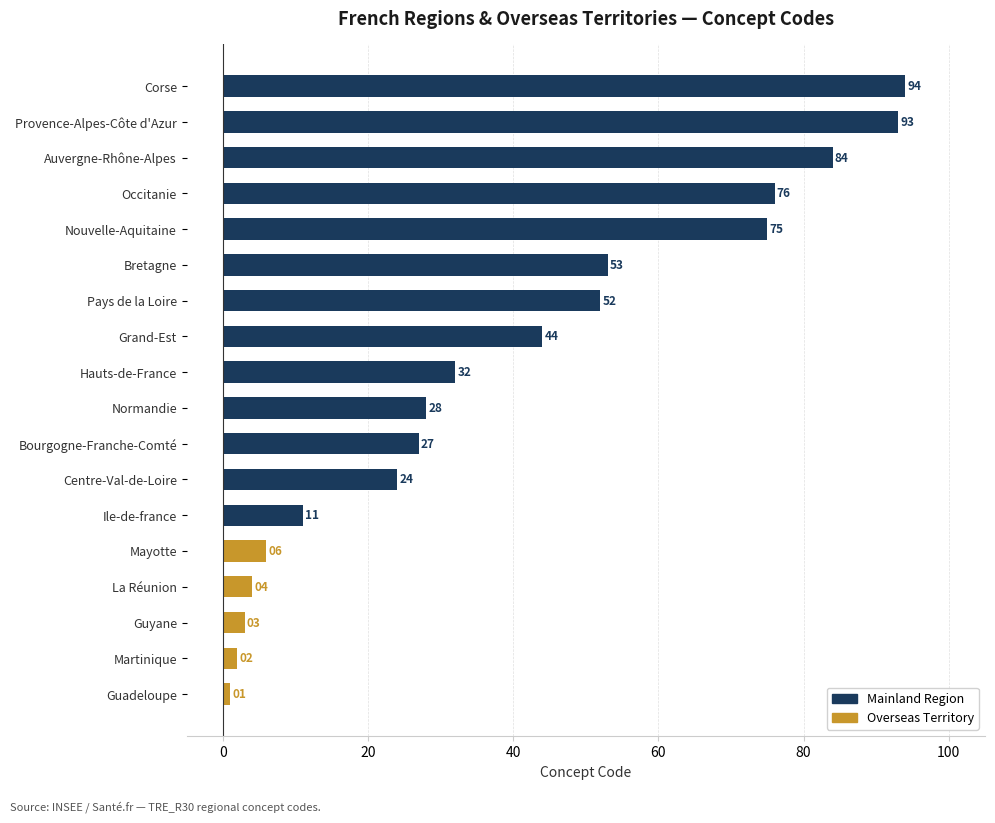

List the labels in order of value, smallest first.

Guadeloupe, Martinique, Guyane, La Réunion, Mayotte, Ile-de-france, Centre-Val-de-Loire, Bourgogne-Franche-Comté, Normandie, Hauts-de-France, Grand-Est, Pays de la Loire, Bretagne, Nouvelle-Aquitaine, Occitanie, Auvergne-Rhône-Alpes, Provence-Alpes-Côte d'Azur, Corse